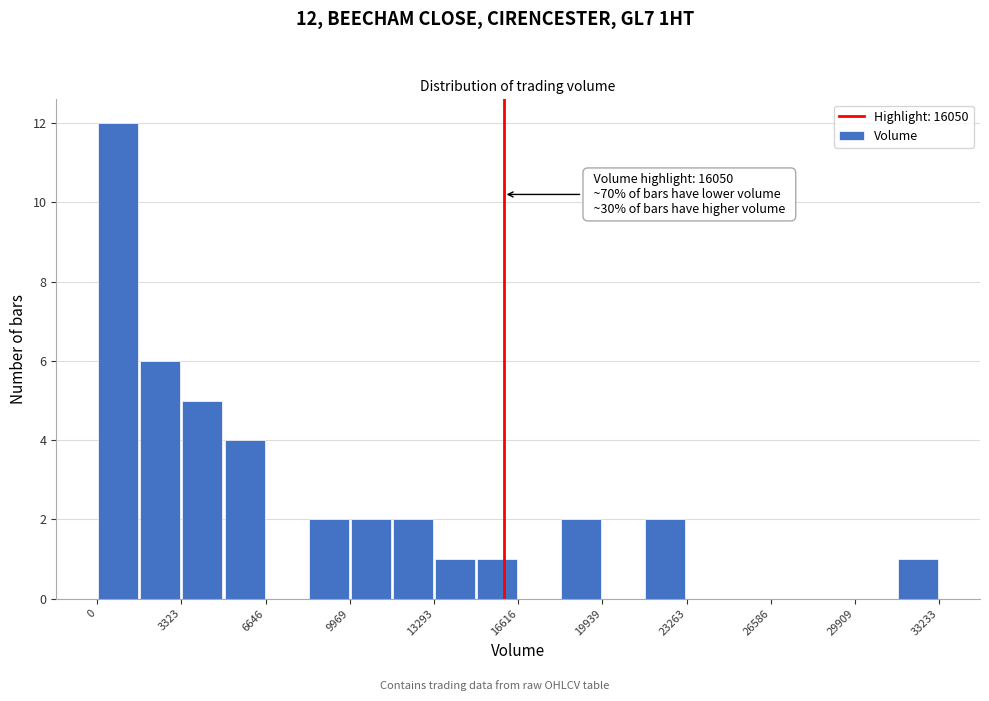

Around what value on the x-axis is the tallest bar? Give the approximate position of its centre, as read against the axis.

1000